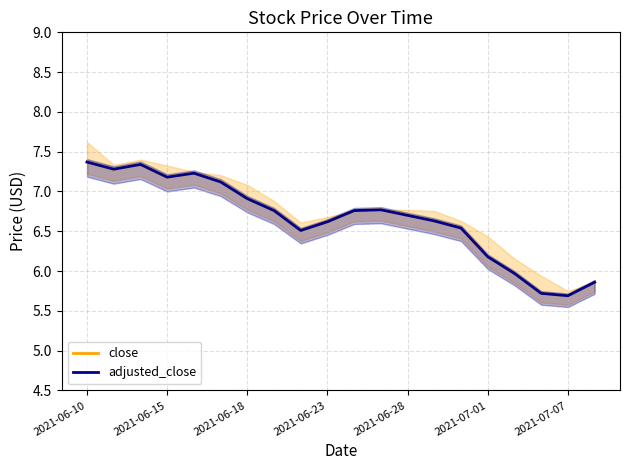

How many interior local valleys does the adjusted_close series have?

4